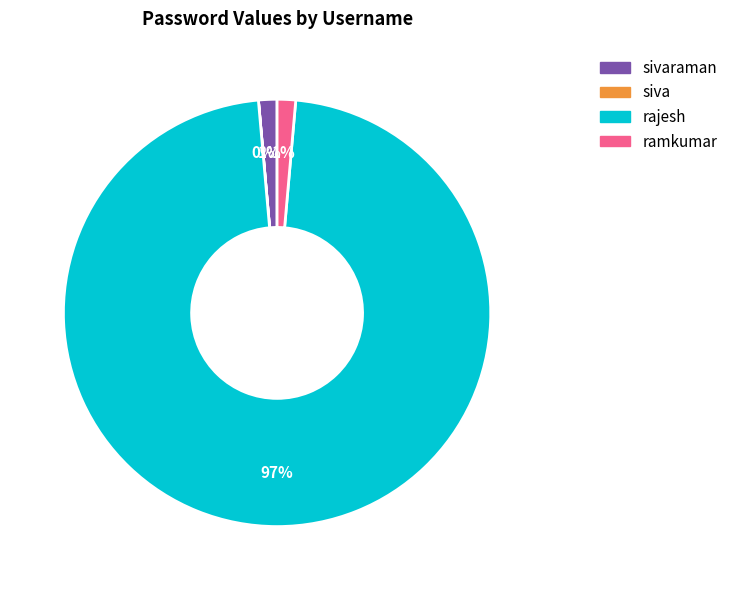

Is it true that rajesh is 97% of the pie?

True